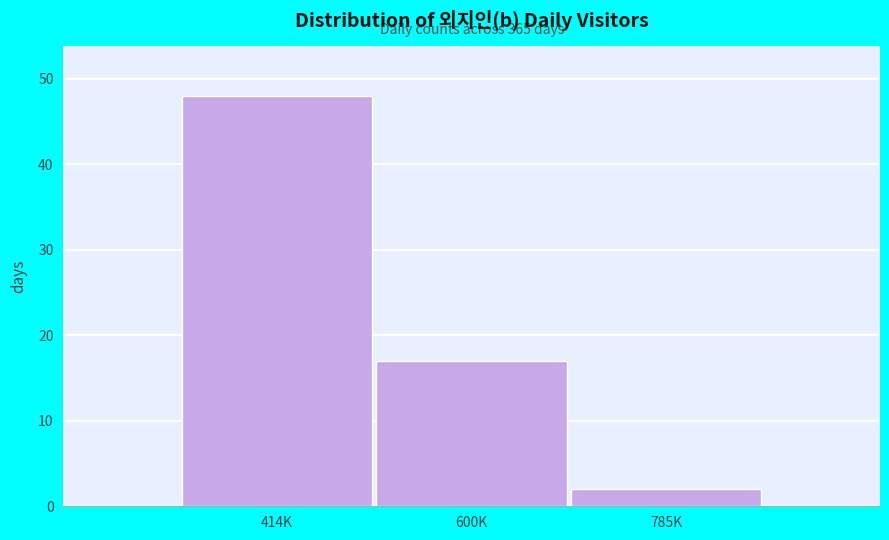

Reading right to left, what are all the values shown in this chart?

2	17	48